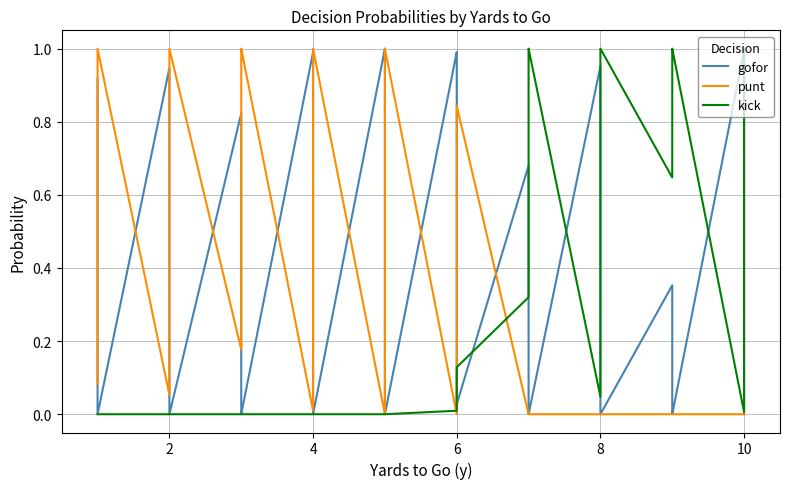

What is the label of the 11th point from the left?

10